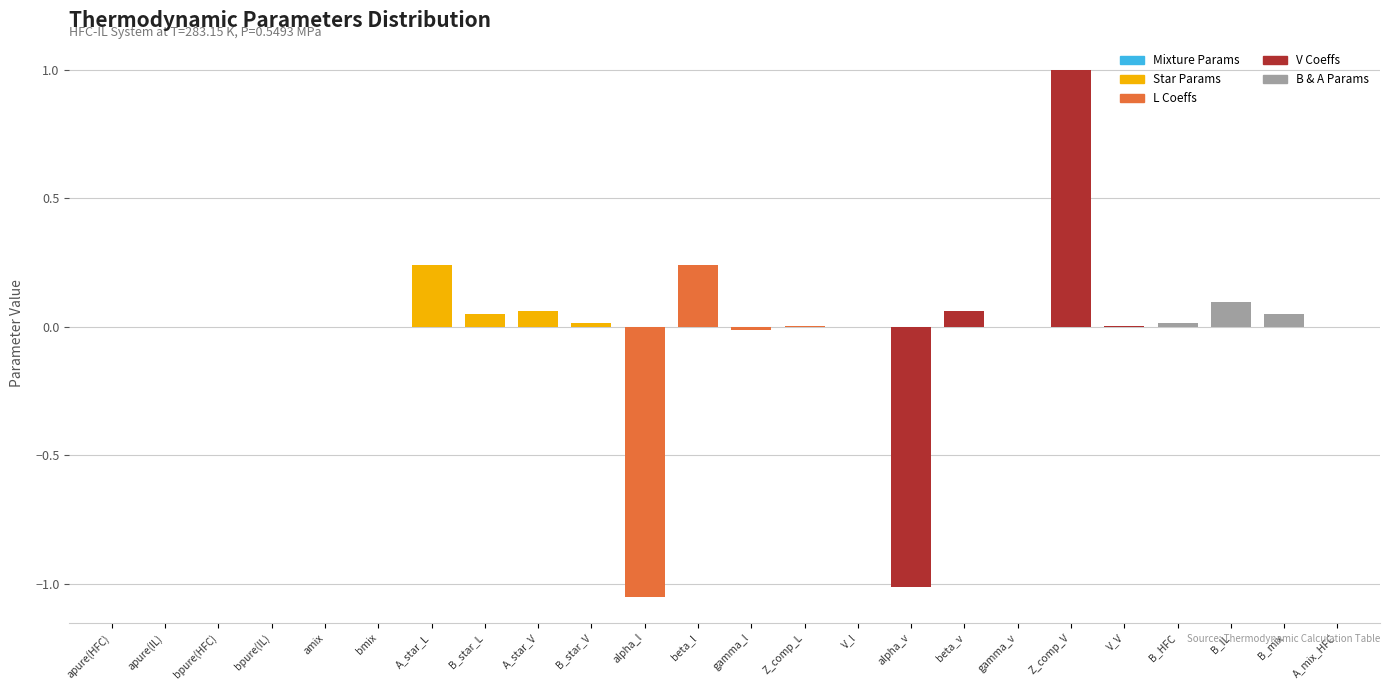

Between bmix and alpha_v, which is larger?

bmix